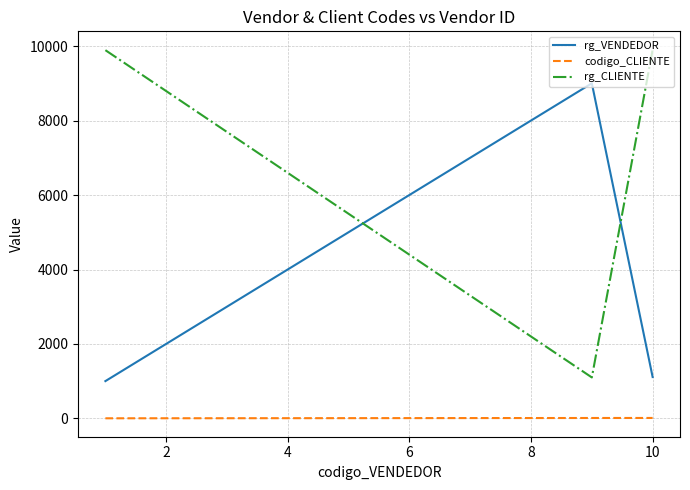

What are all the series names shown in the legend?

rg_VENDEDOR, codigo_CLIENTE, rg_CLIENTE